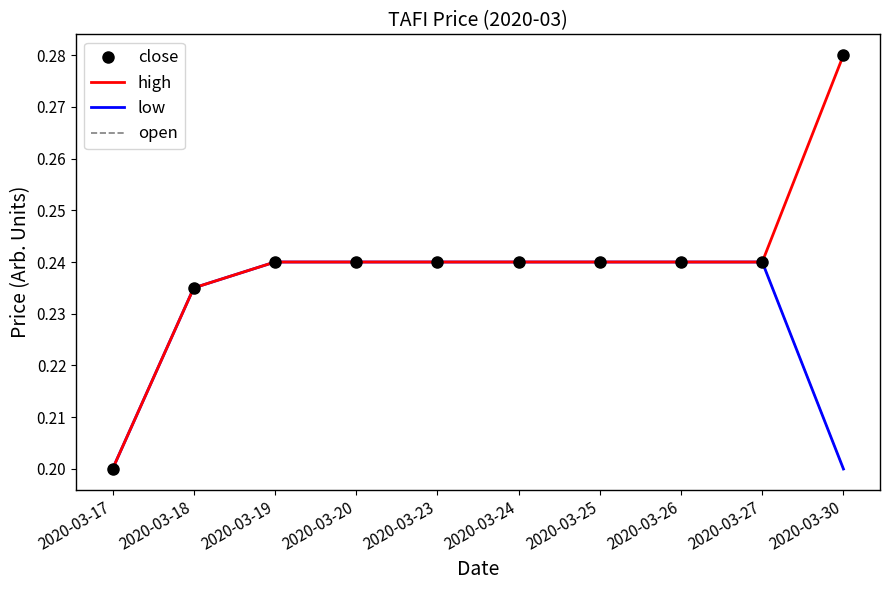

True or false: low has more than 0 points higher than both neighbors.

False